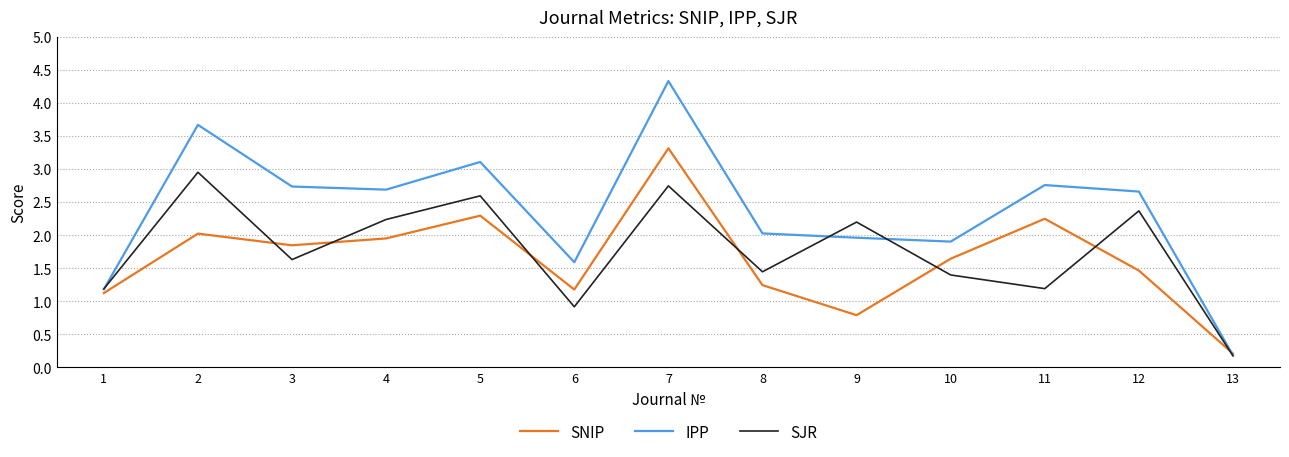

How many interior local valleys does the SJR series have?

4